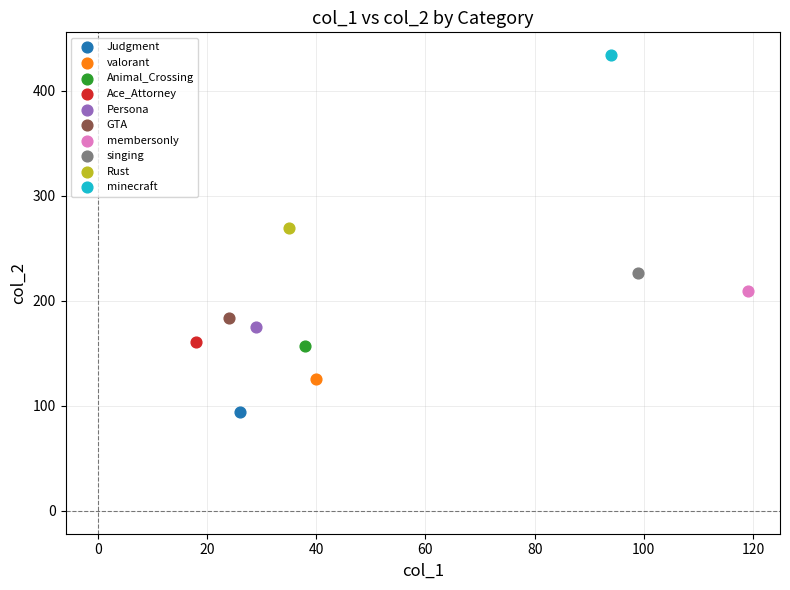

Which series reaches the maximum Y coordinate?

minecraft